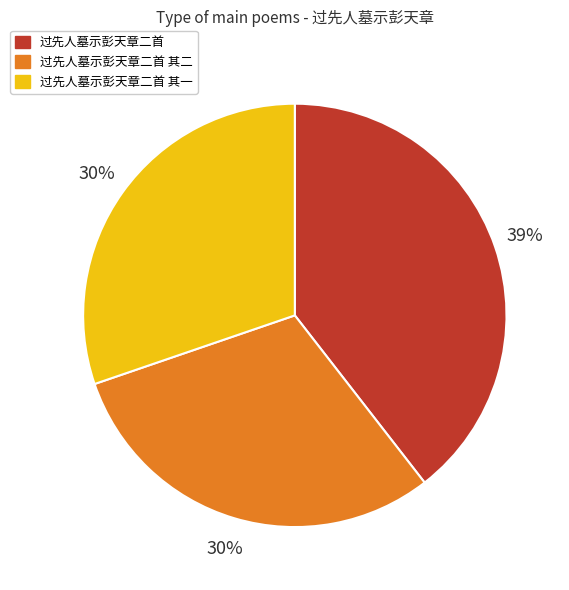

Is there a majority slice in this chart?

No